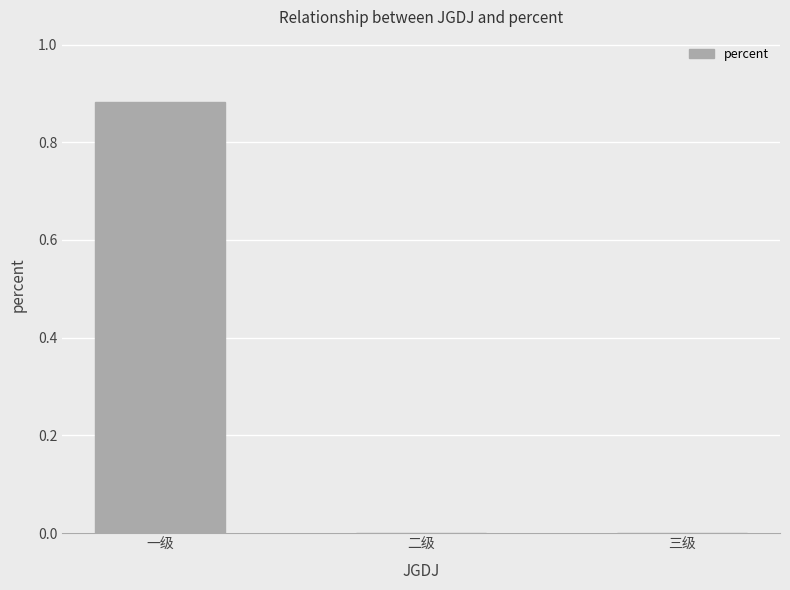

What is the label of the 3rd bar from the left?

三级